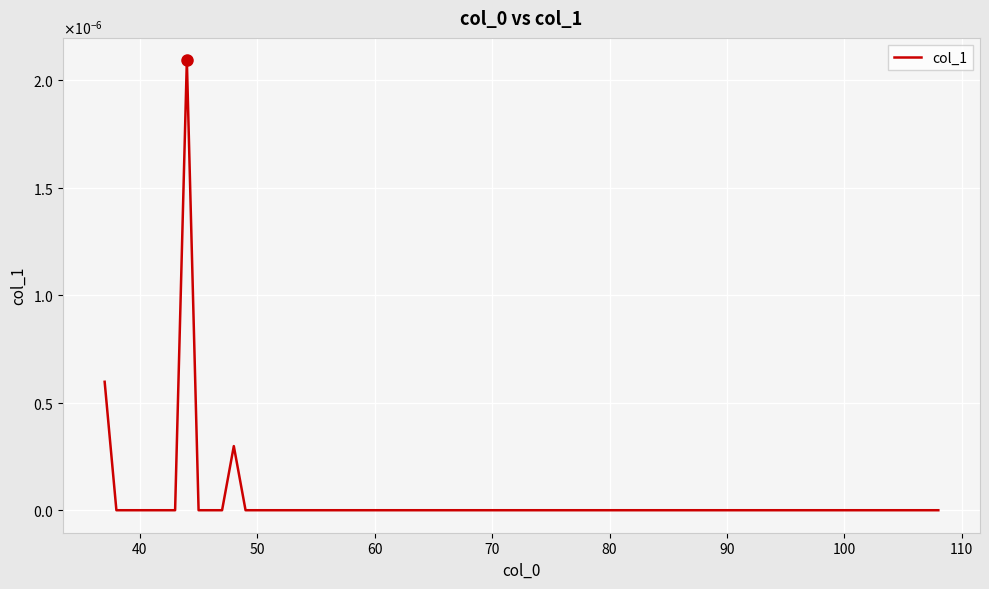

True or false: the data has more than 2 interior local peaks.

False